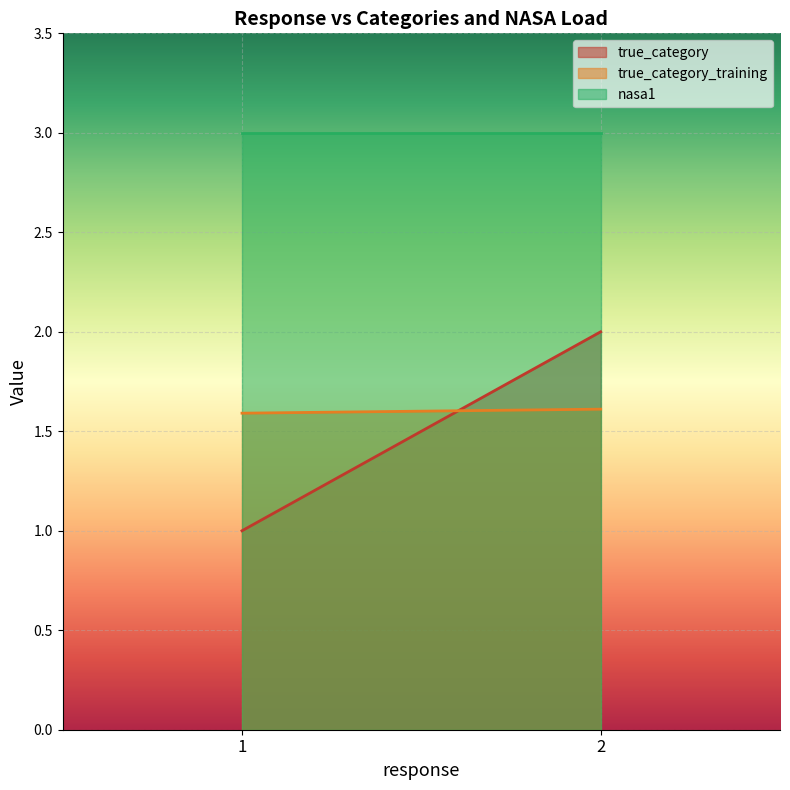

True or false: true_category and nasa1 cross at least once.

False